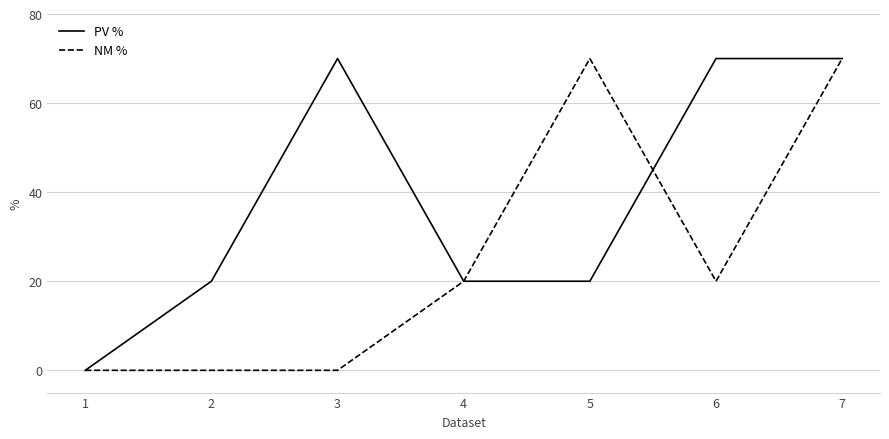

Rank the series by their average value, from highest to lowest.

PV %, NM %